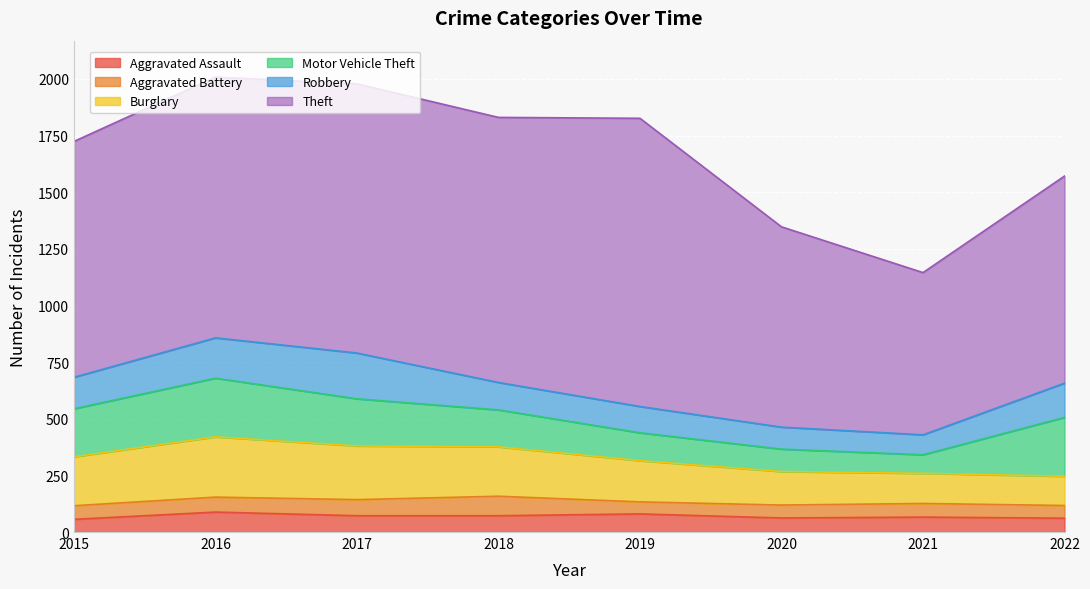

At how many categories does at least one series exceed 607?

8